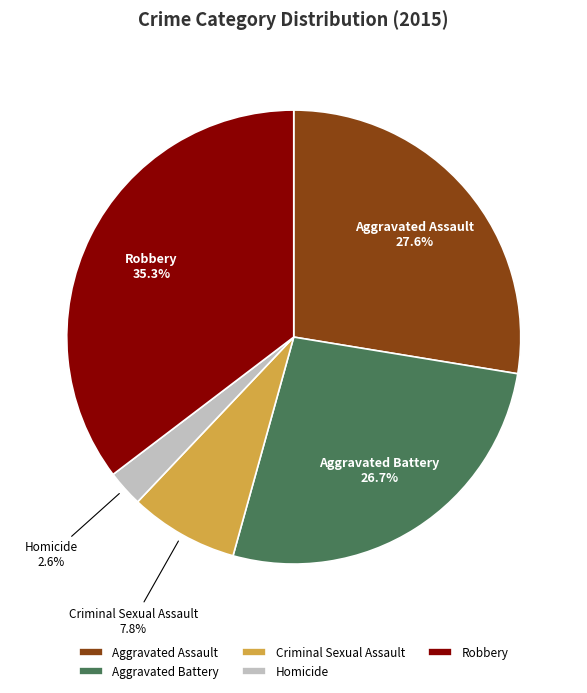

To the nearest percent, what percentage of the pie is Aggravated Battery?

27%